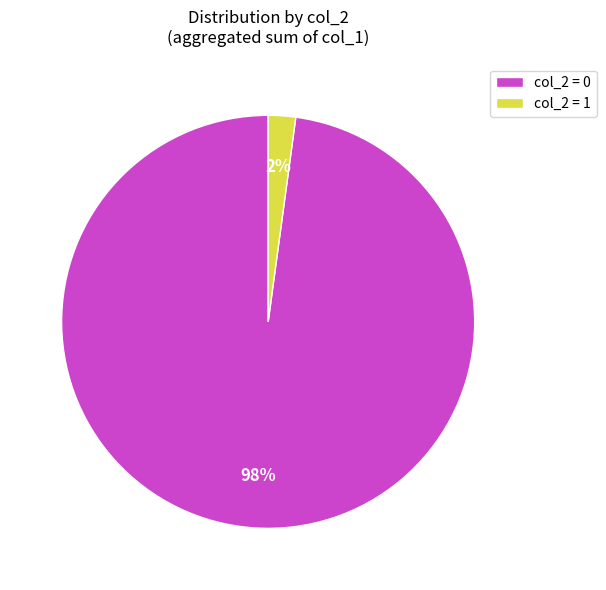

To the nearest percent, what is the average slice percentage?

50%